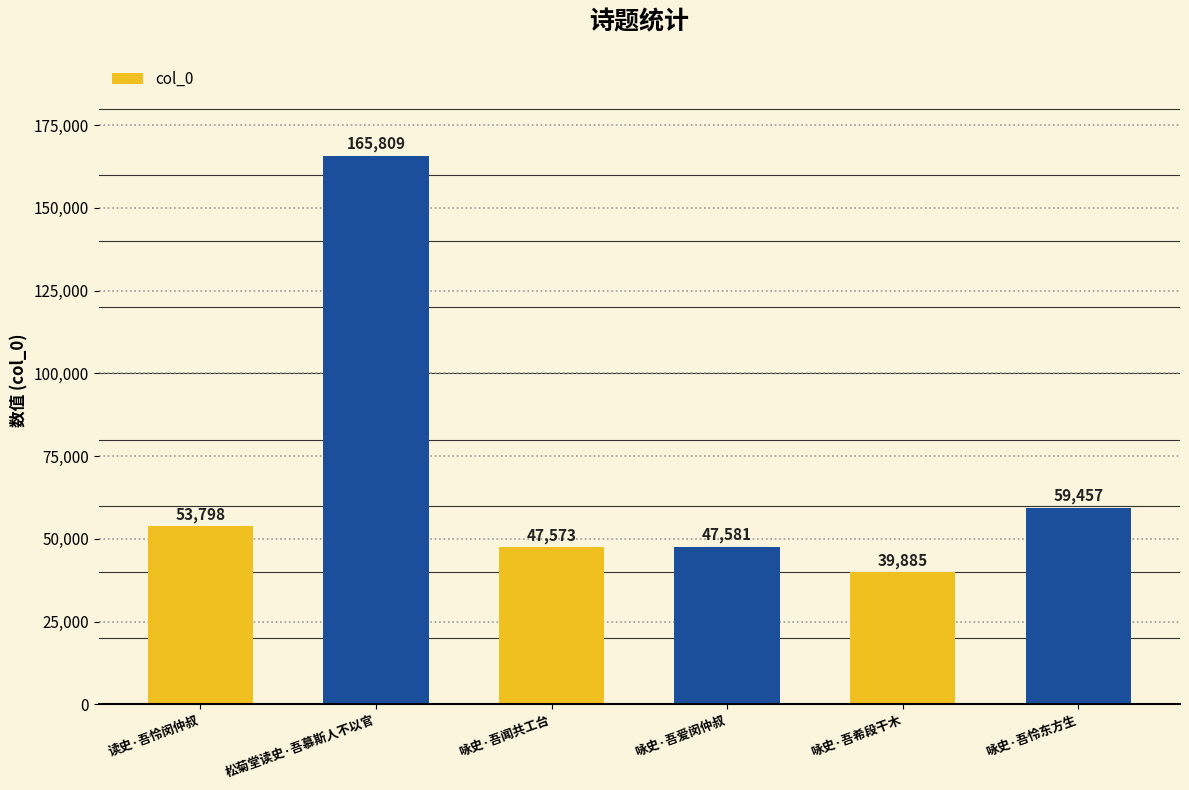

Which has a higher value, 咏史·吾爱闵仲叔 or 读史·吾怜闵仲叔?

读史·吾怜闵仲叔